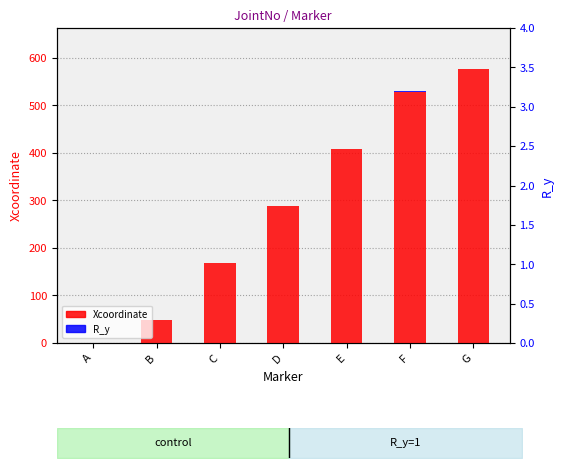

Reading right to left, list all the values displayed in this chart.

Xcoordinate: 576	528	408	288	168	48	0
R_y: 0	1	1	1	1	1	0